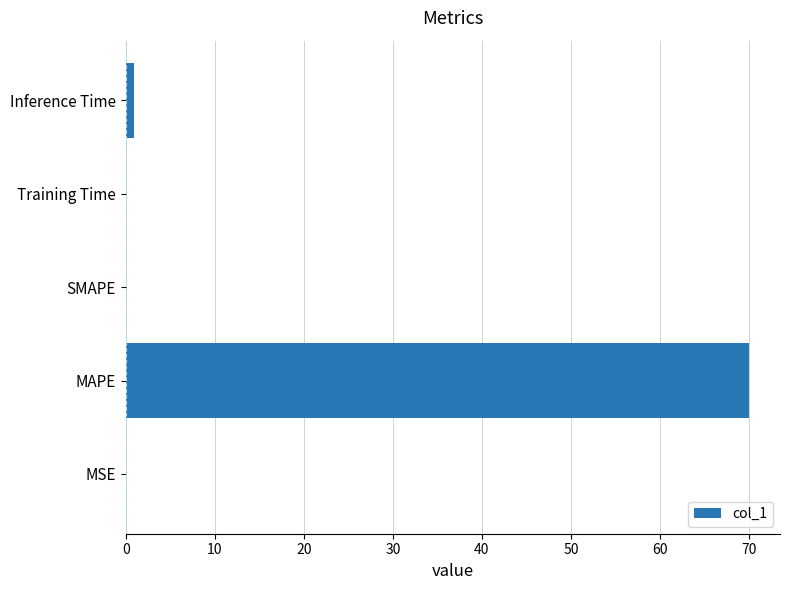

Are the bars horizontal?

Yes